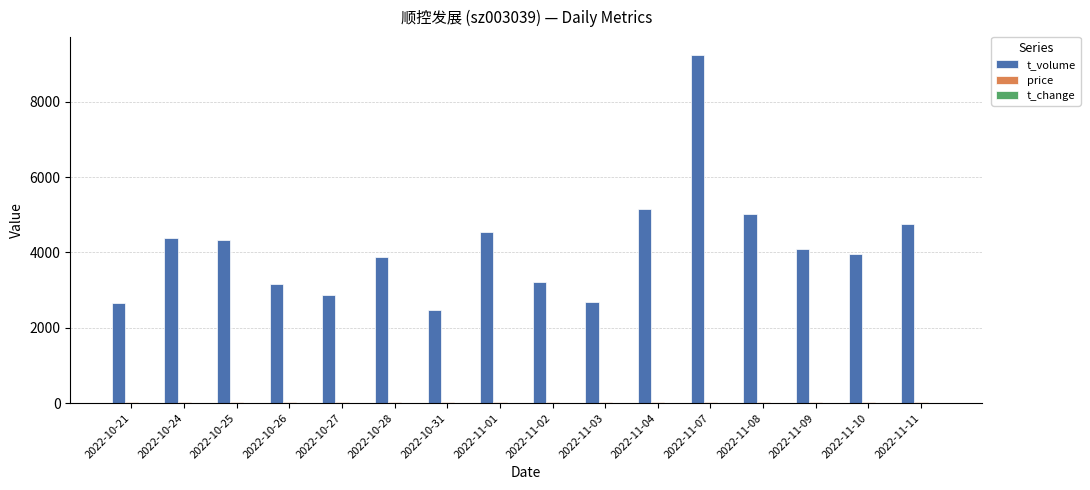

At which label is t_volume closest to 5865?

2022-11-04